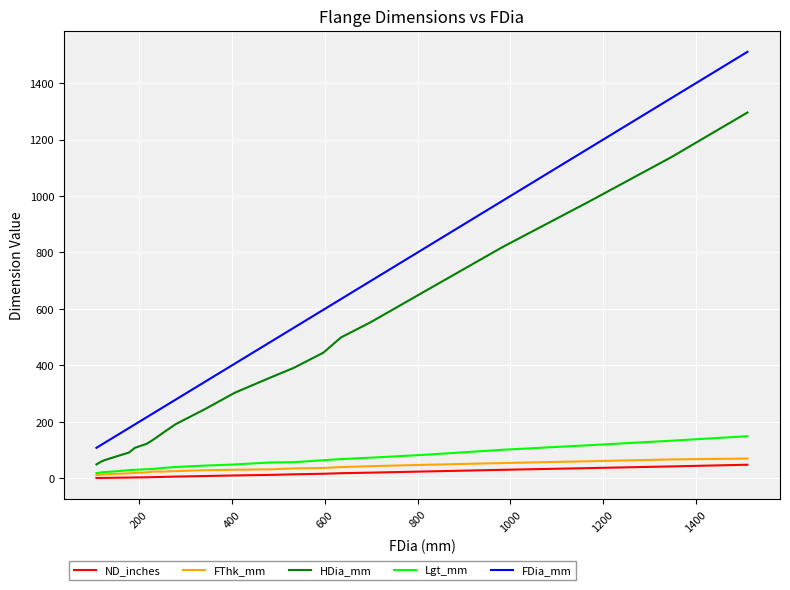

Which series has the largest total across all categories?

FDia_mm